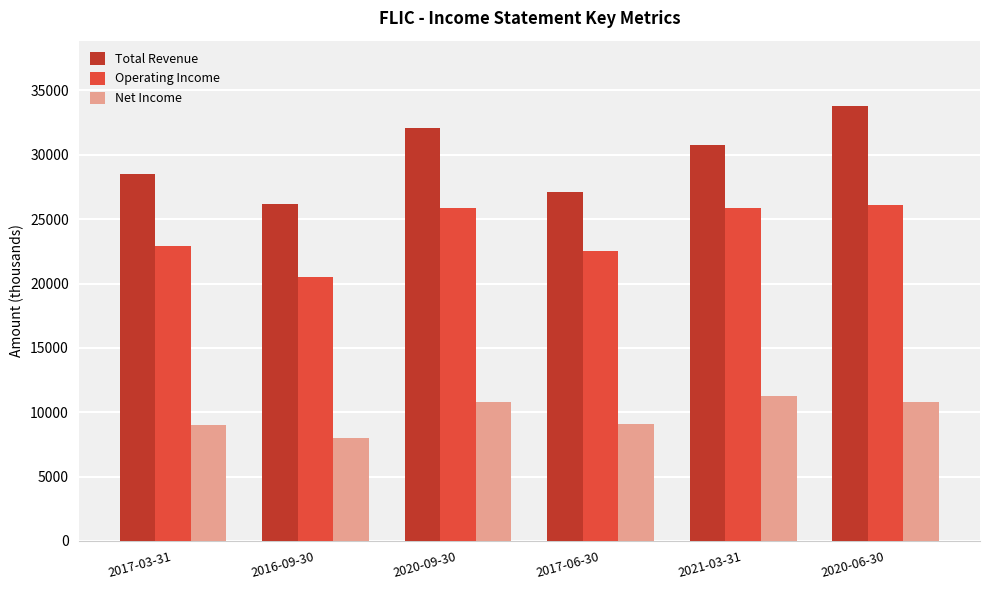

What is the label of the 6th bar from the left?

2020-06-30